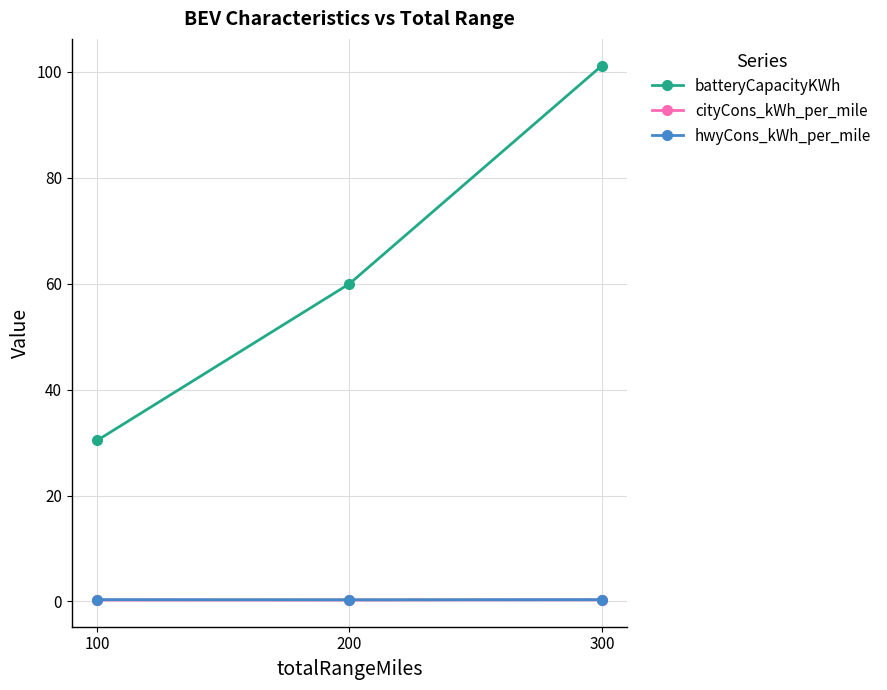

Rank the categories by batteryCapacityKWh value from highest to lowest.

300, 200, 100